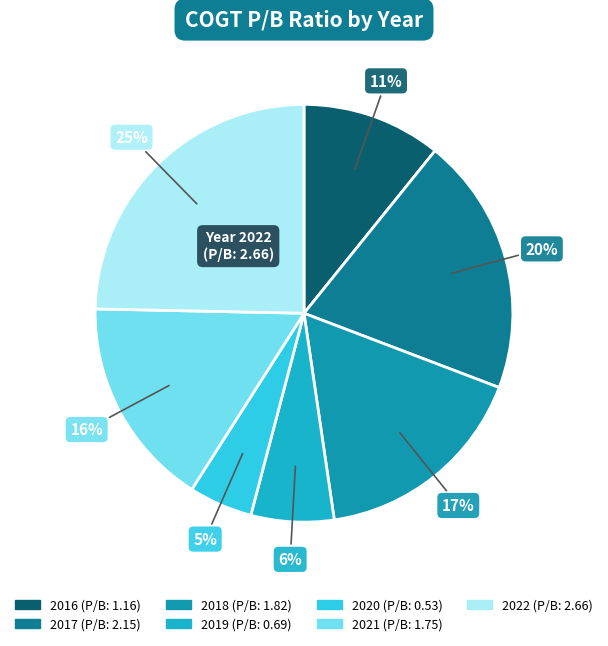

How many segments does this pie chart have?

7